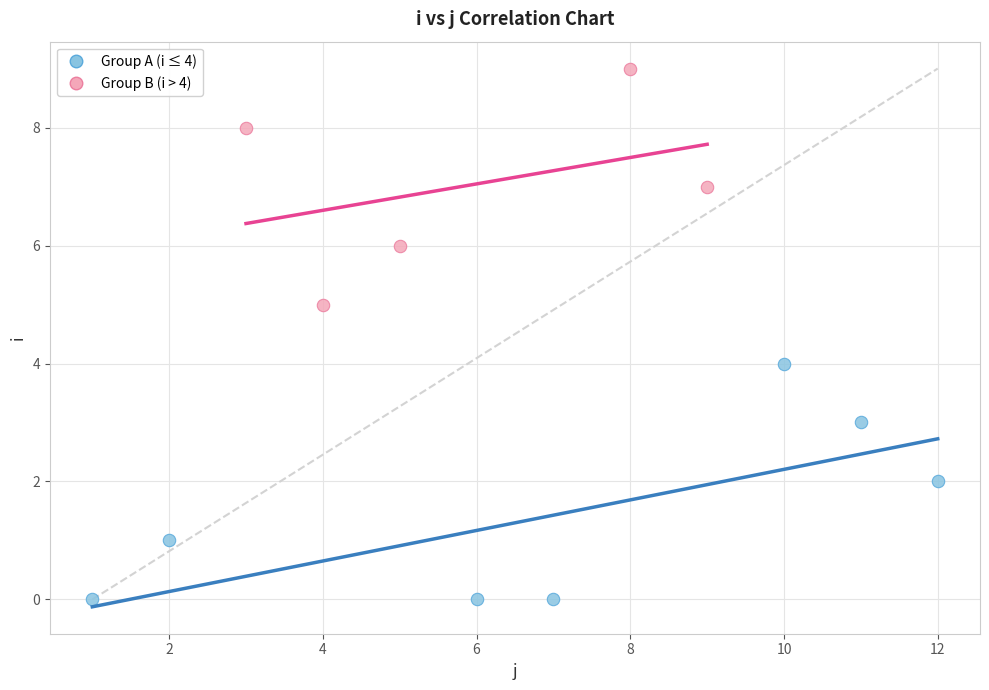

Which series reaches the minimum Y coordinate?

Group A (i ≤ 4)